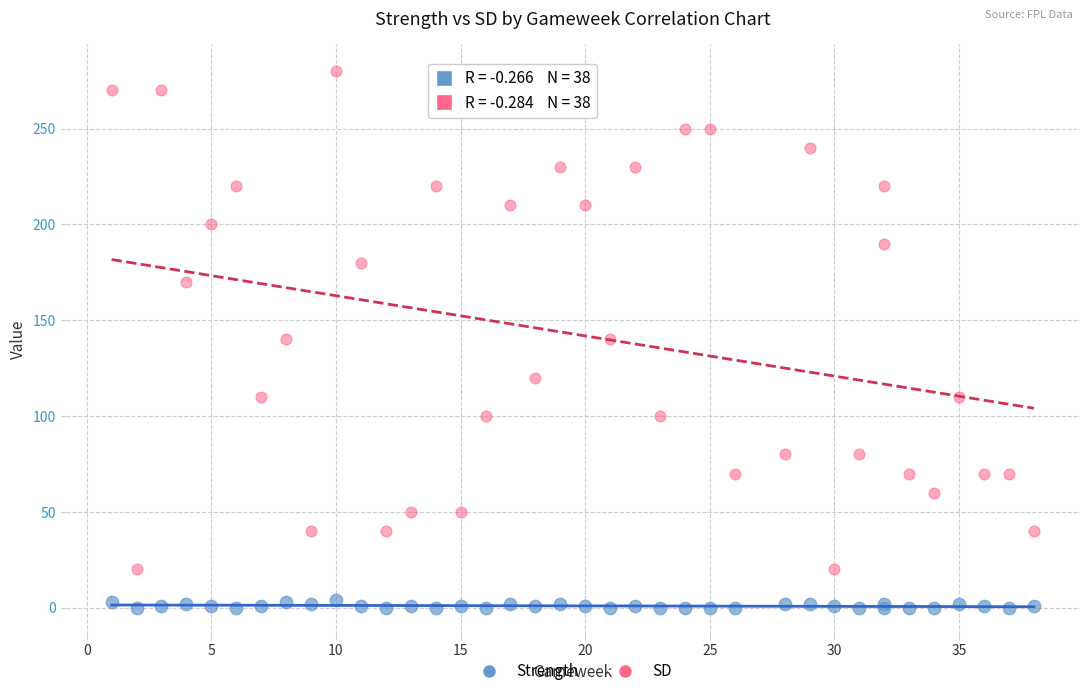

What are all the series names shown in the legend?

Strength, SD